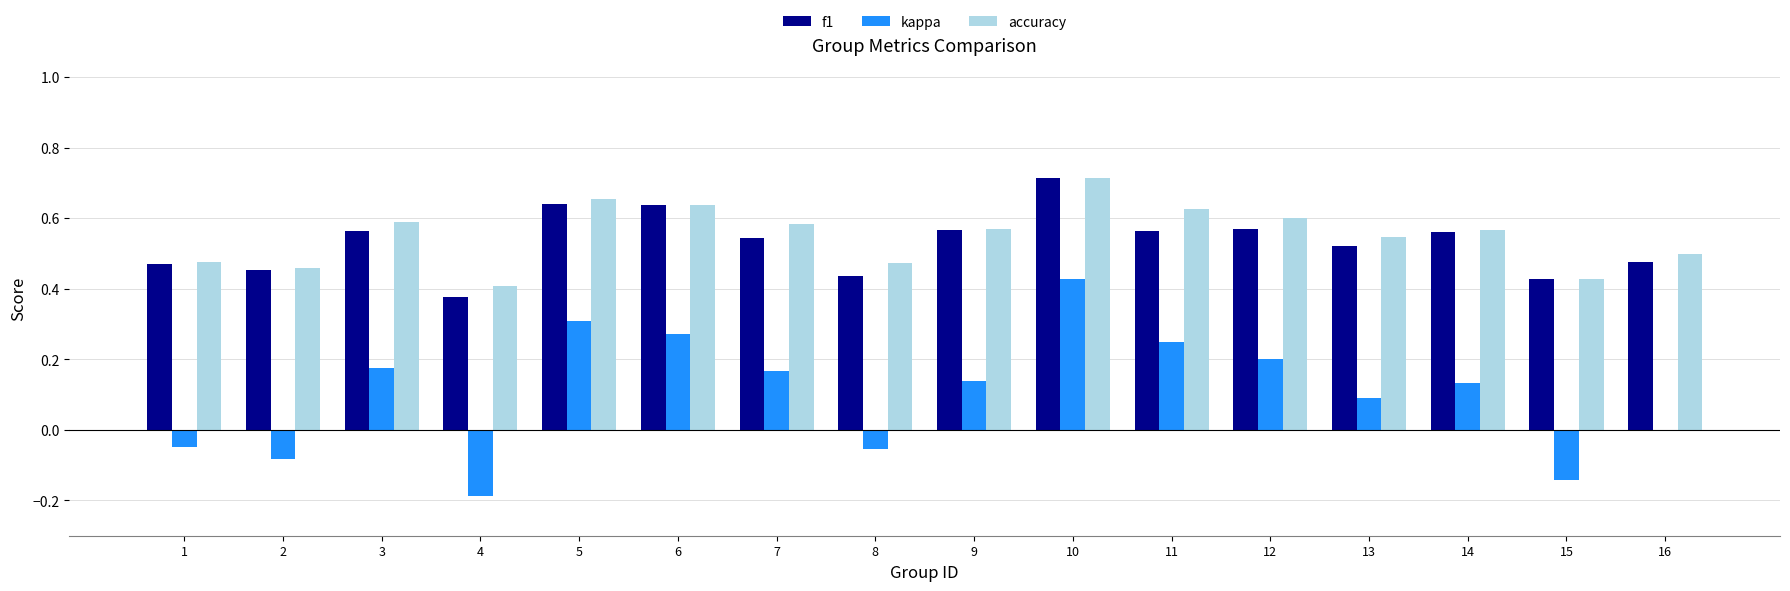

What is the sum of all kappa values?

1.6